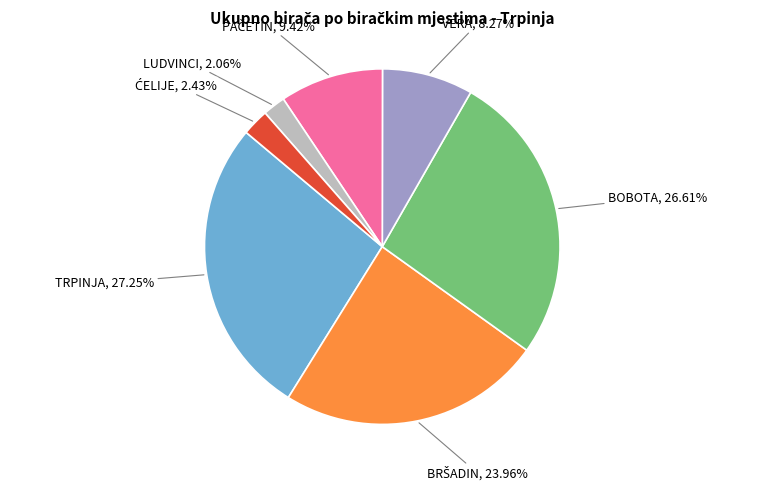

Which category has the biggest portion of the pie?

TRPINJA